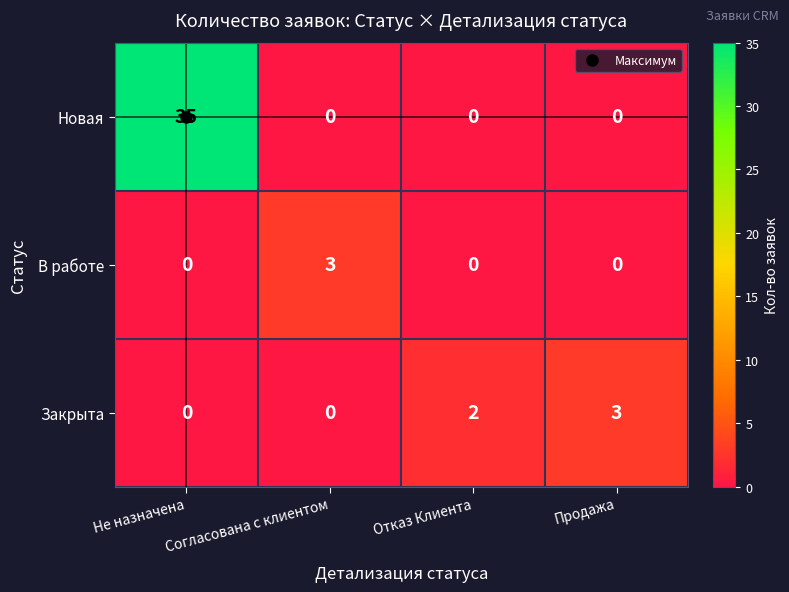

At which category is the sum across all series the highest?

Не назначена